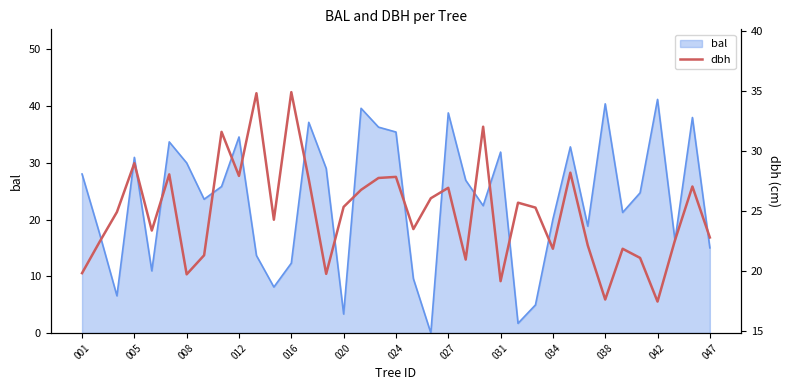

What is the approximate value at 29?

22.1